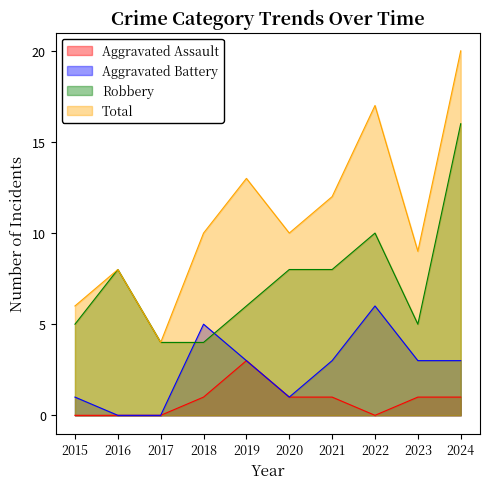

How many lines are shown in the chart?

4